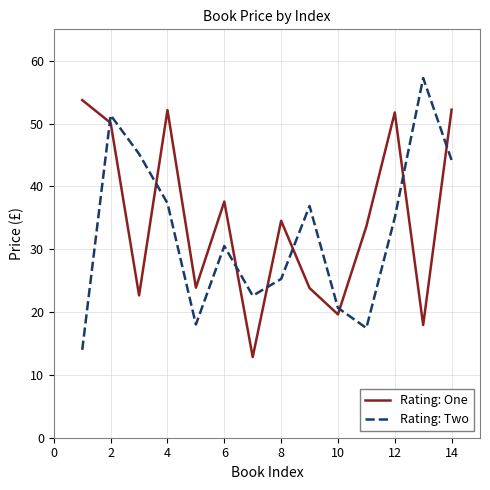

Rank the series by their maximum value, from lowest to highest.

Rating: One, Rating: Two